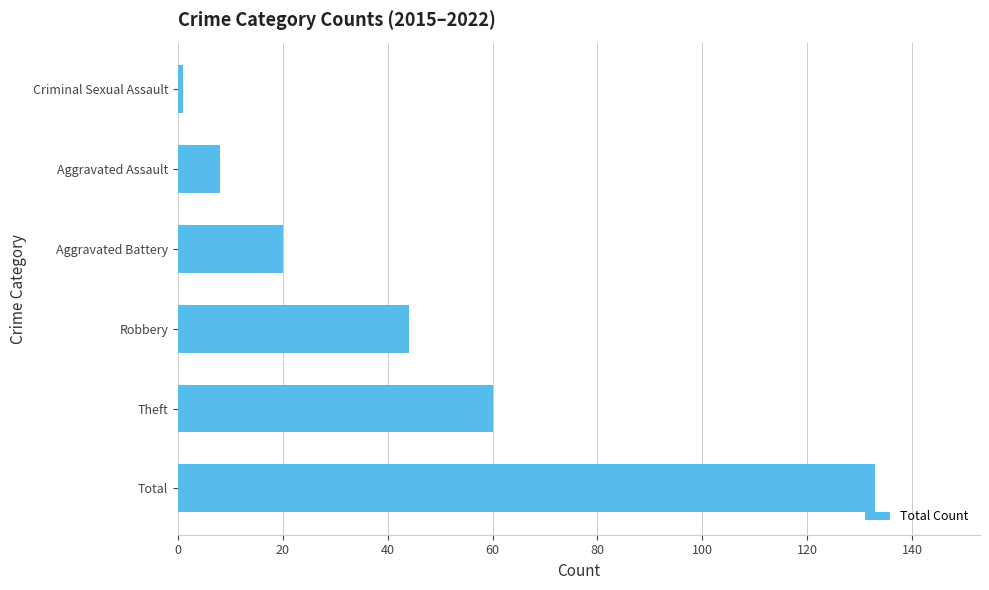

Rank the categories by value from highest to lowest.

Total, Theft, Robbery, Aggravated Battery, Aggravated Assault, Criminal Sexual Assault